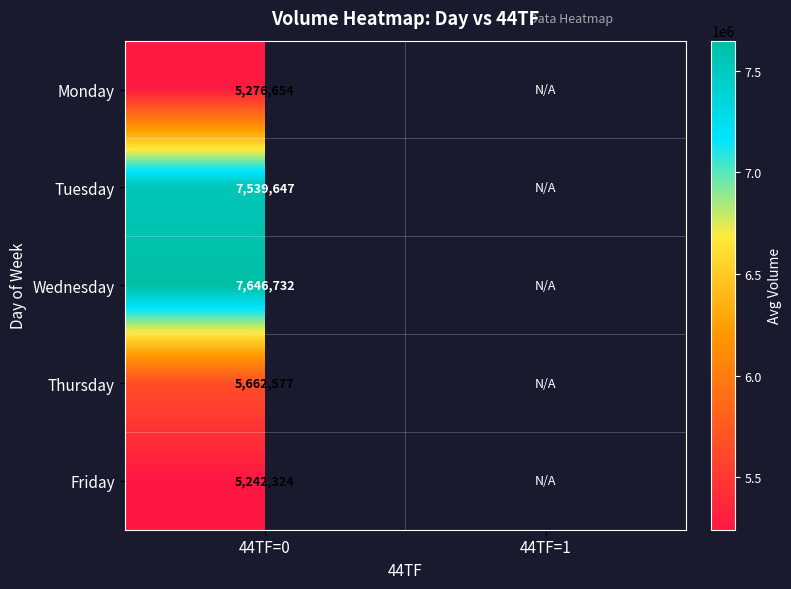

What is the difference between the highest and lowest values at 44TF=0?

2404408.0